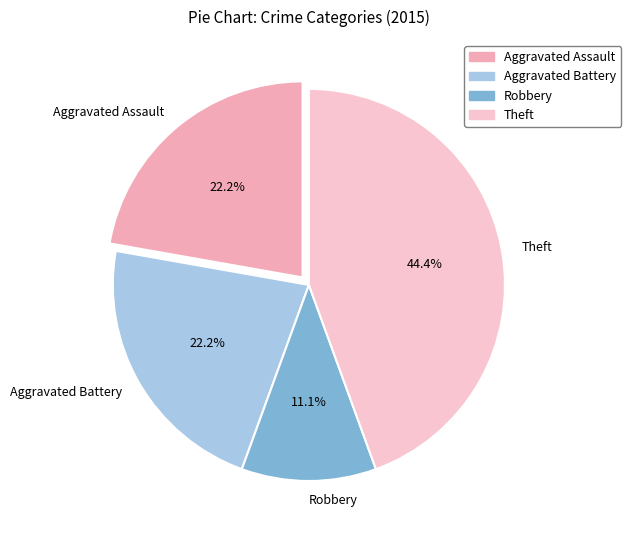

How much of the chart is everything except Robbery?

88.9%